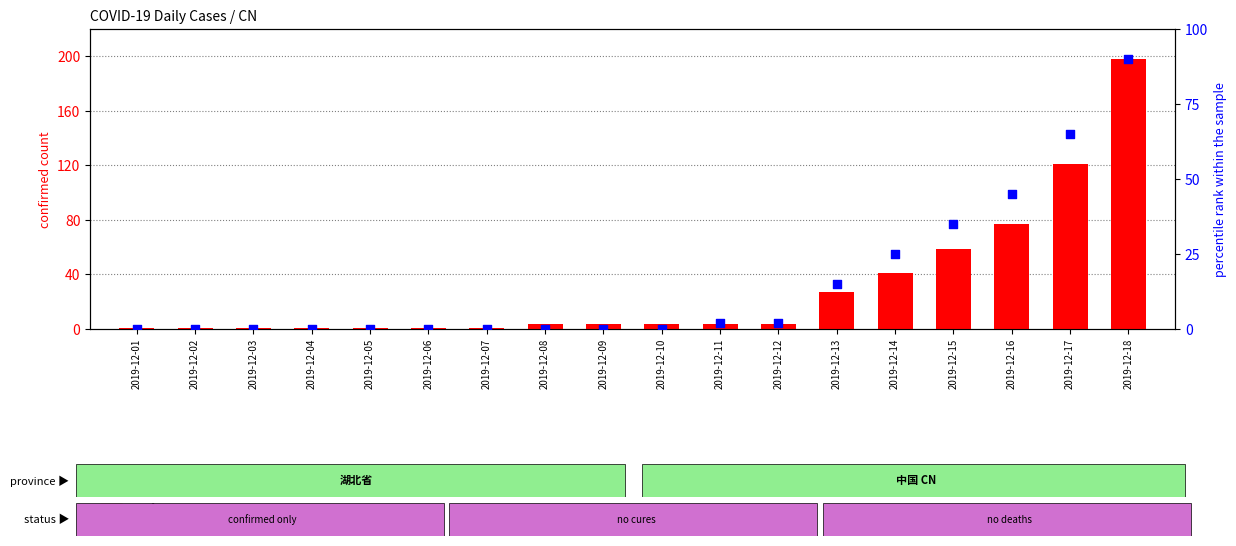

Is the value of percentile rank within the sample at 2019-12-17 greater than the value of confirmed count at 2019-12-15?

Yes